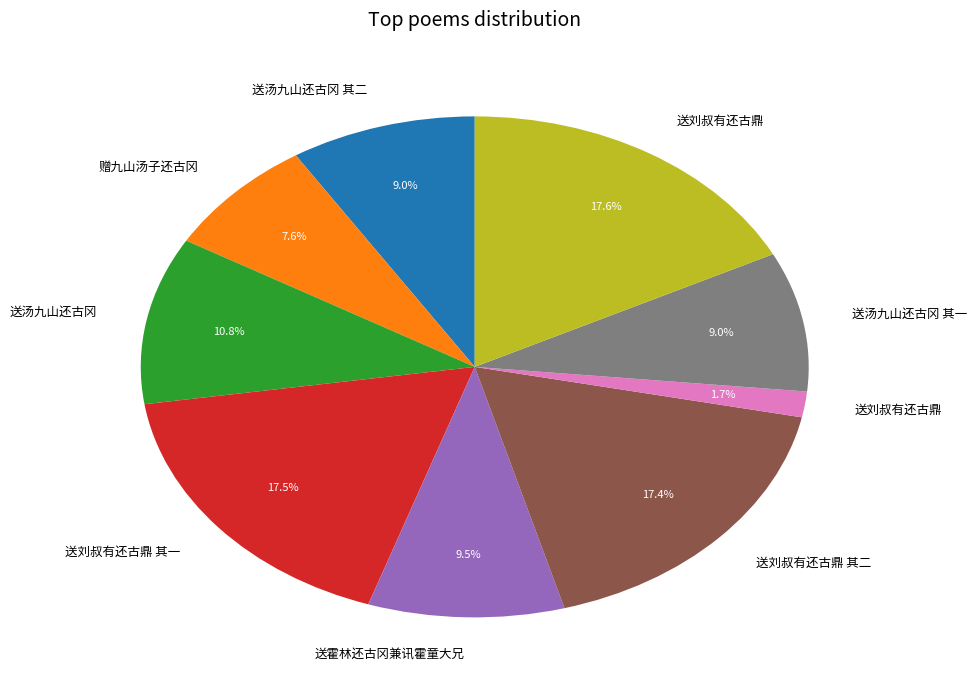

Is there any slice that represents more than half of the pie?

No